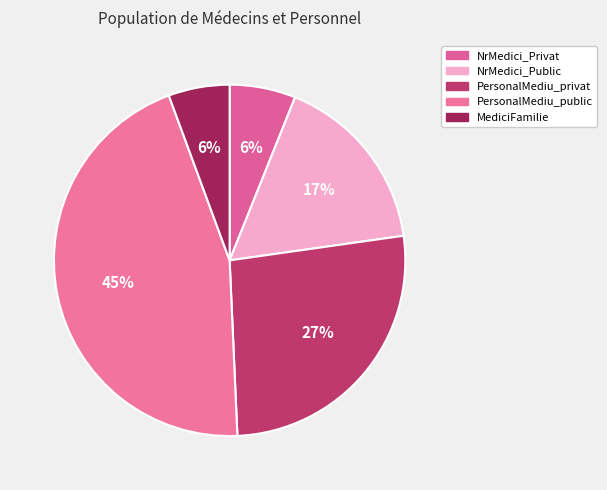

True or false: NrMedici_Privat accounts for 1% of the total.

False